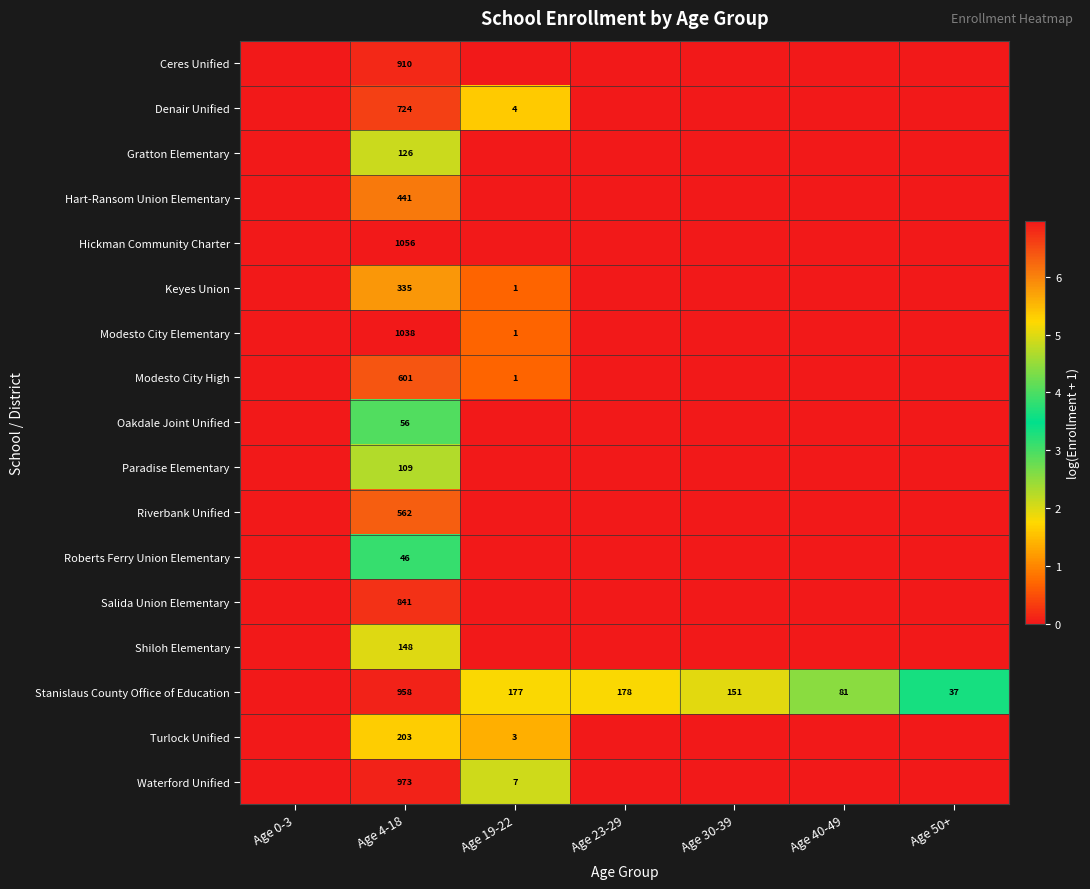

The Waterford Unified series shows 436 at Age 4-18. True or false?

False